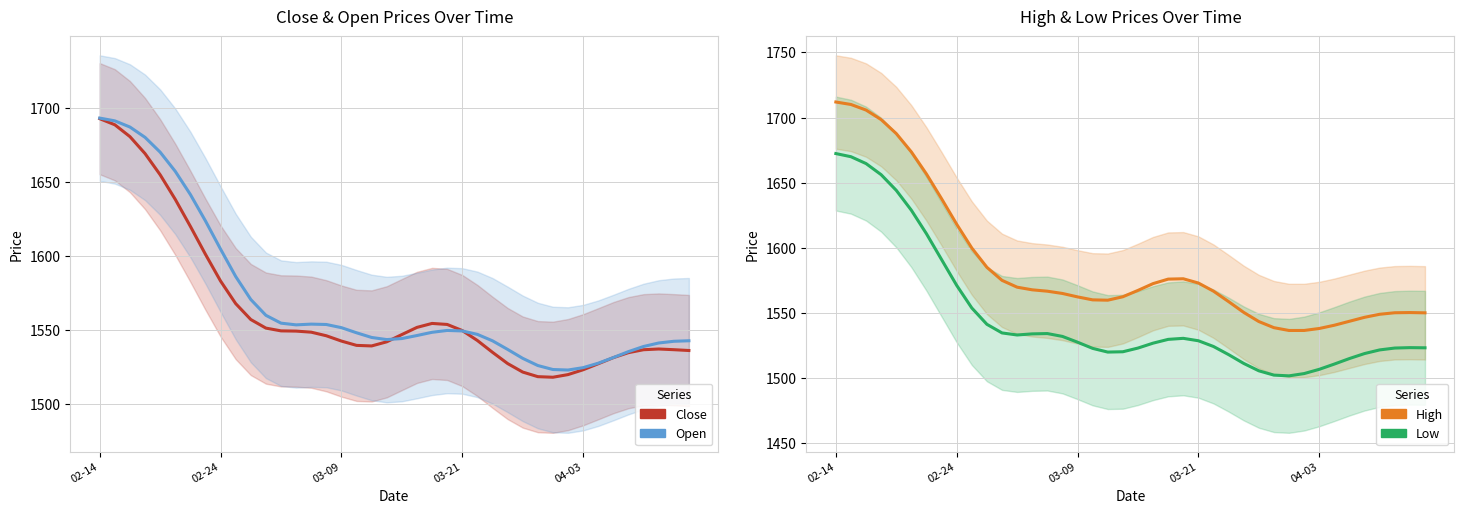

Which category has the highest value in the Low series?

02-14